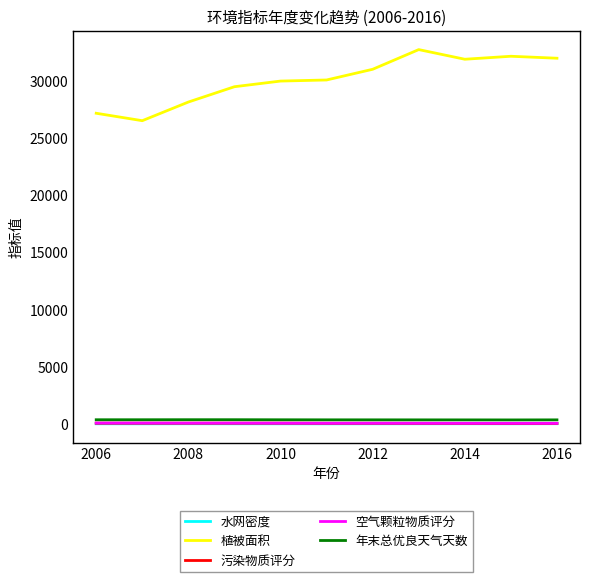

True or false: 年末总优良天气天数 and 植被面积 intersect in this chart.

False